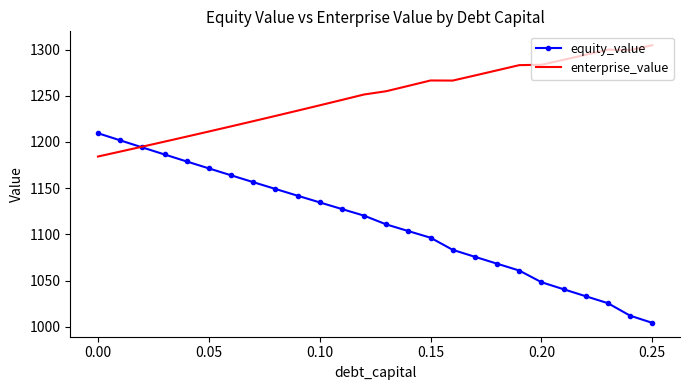

List the series in order of their peak value, highest first.

enterprise_value, equity_value